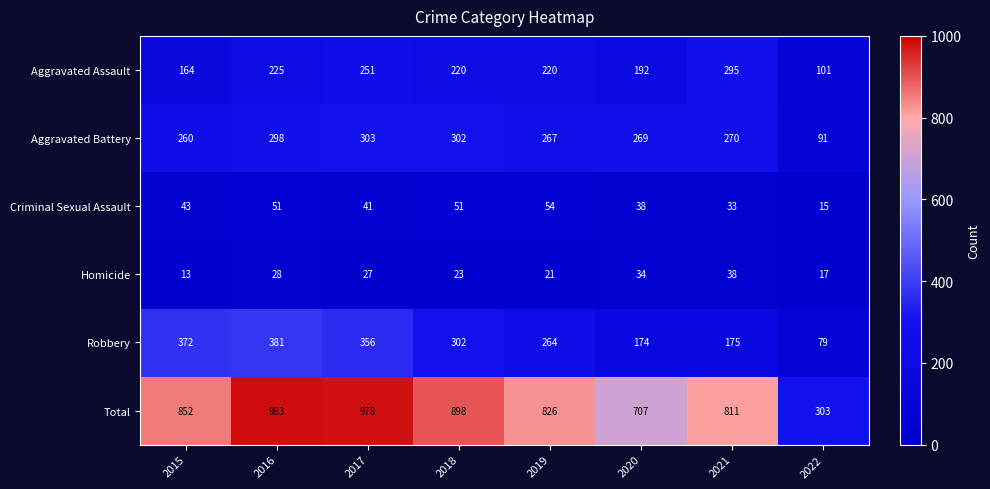

Which series has the largest range (max minus min)?

Total